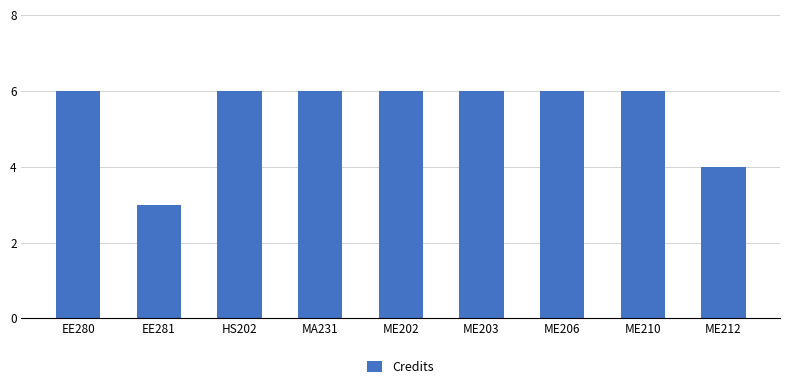

What is the sum of the values at ME210 and MA231?

12